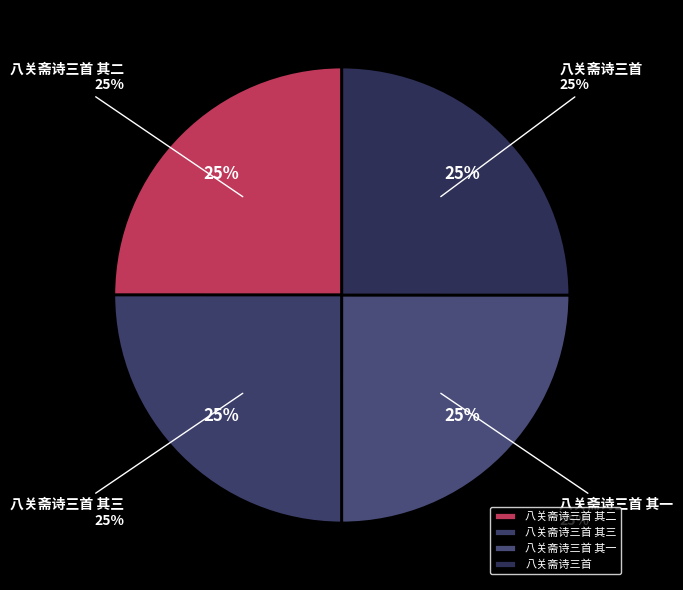

Does 八关斋诗三首 其三 represent more than half of the total?

No